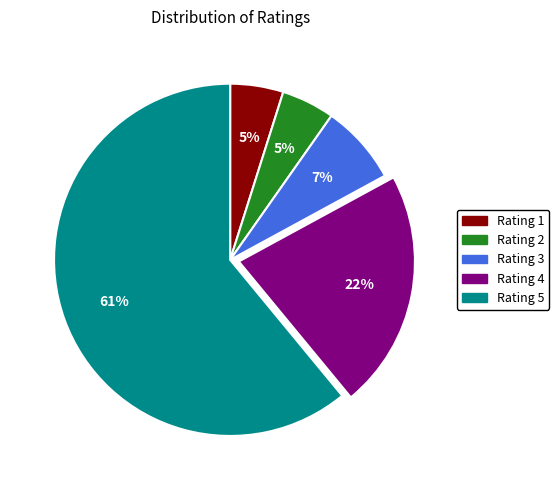

To the nearest percent, what is the average slice percentage?

20%